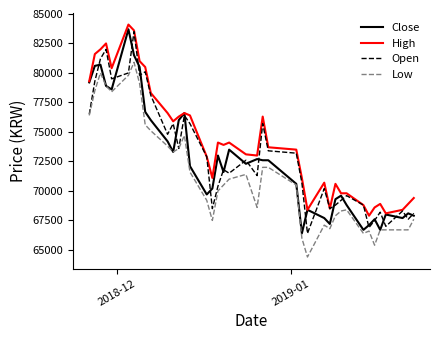

Which series has the largest total across all categories?

High